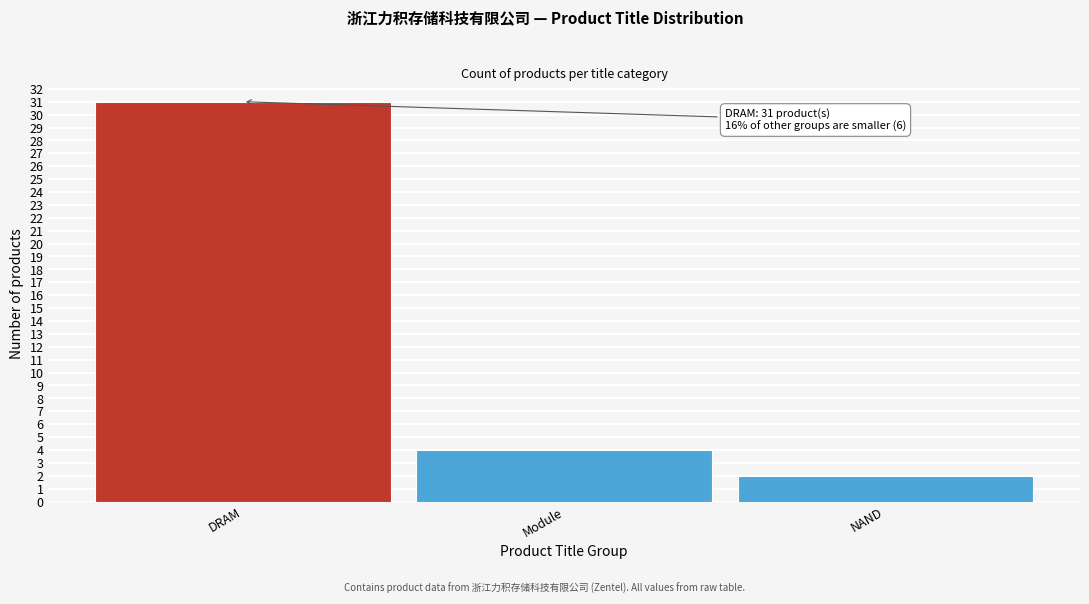

Reading left to right, extract all data points from this chart.

DRAM=31	Module=4	NAND=2